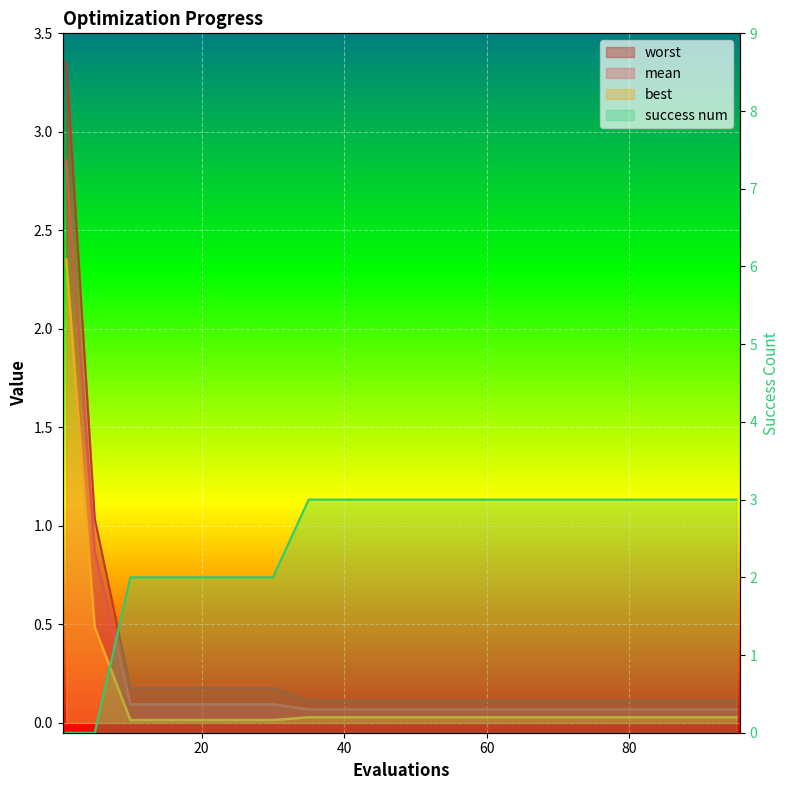

How many lines are shown in the chart?

4